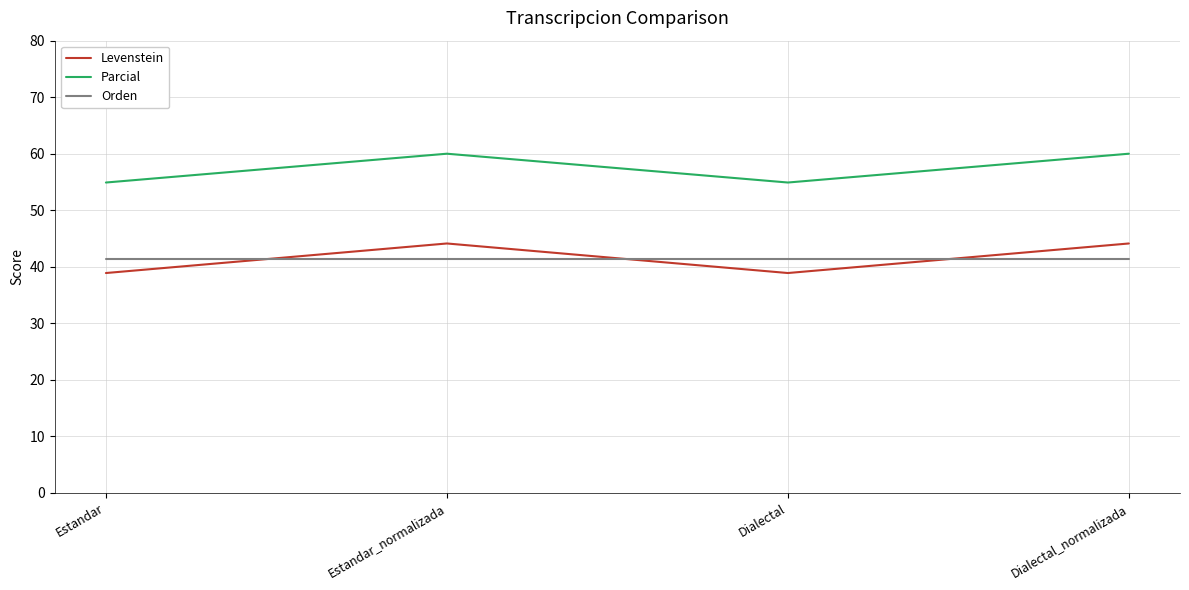

What is the difference between the maximum and minimum values in the Parcial series?

5.1